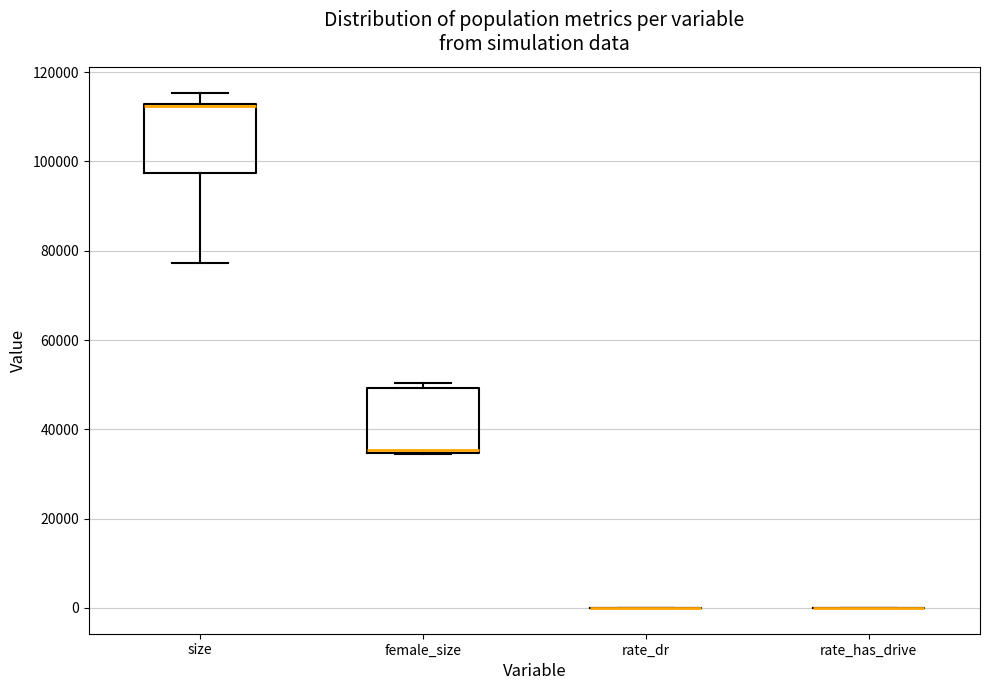

Reading left to right, transcribe this box plot: for each box, give where its median line is, the range the box spans, and where its two whiskers end, as read against the y-axis. The values are not printed on the chart, so give them approximately, as read against the axis.

size: median 112000 (just below the box's upper edge), box 98000 to 112000, whiskers 78000 to 116000
female_size: median 36000, box 34000 to 50000, whiskers 34000 to 50000 (just above the box's upper edge)
rate_dr: box collapsed to a line at 0, whiskers 0 to 0
rate_has_drive: box collapsed to a line at 0, whiskers 0 to 0